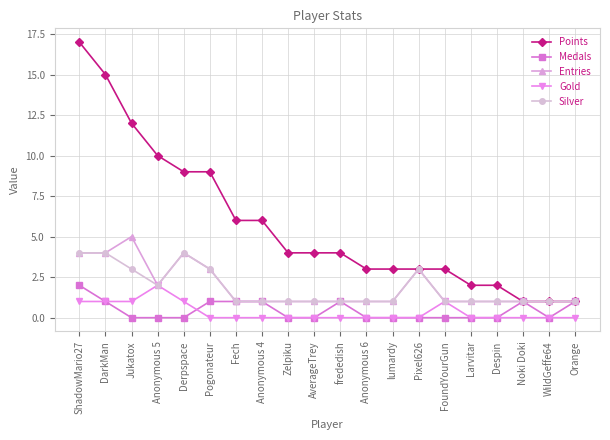

What is the sum of all Silver values?

36